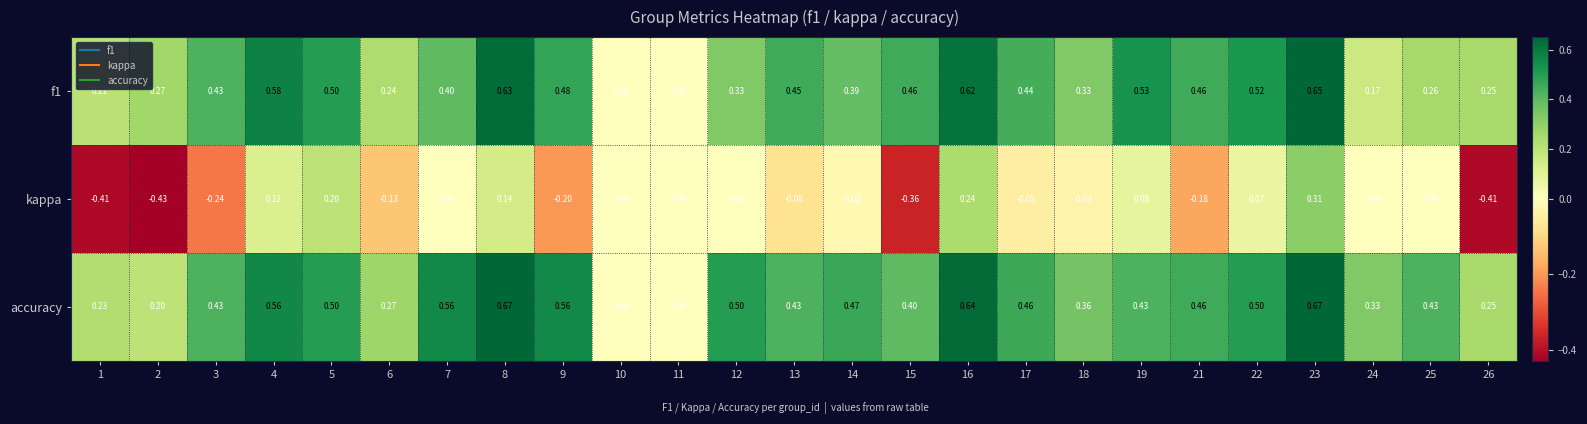

Rank the series by their maximum value, from lowest to highest.

kappa, f1, accuracy